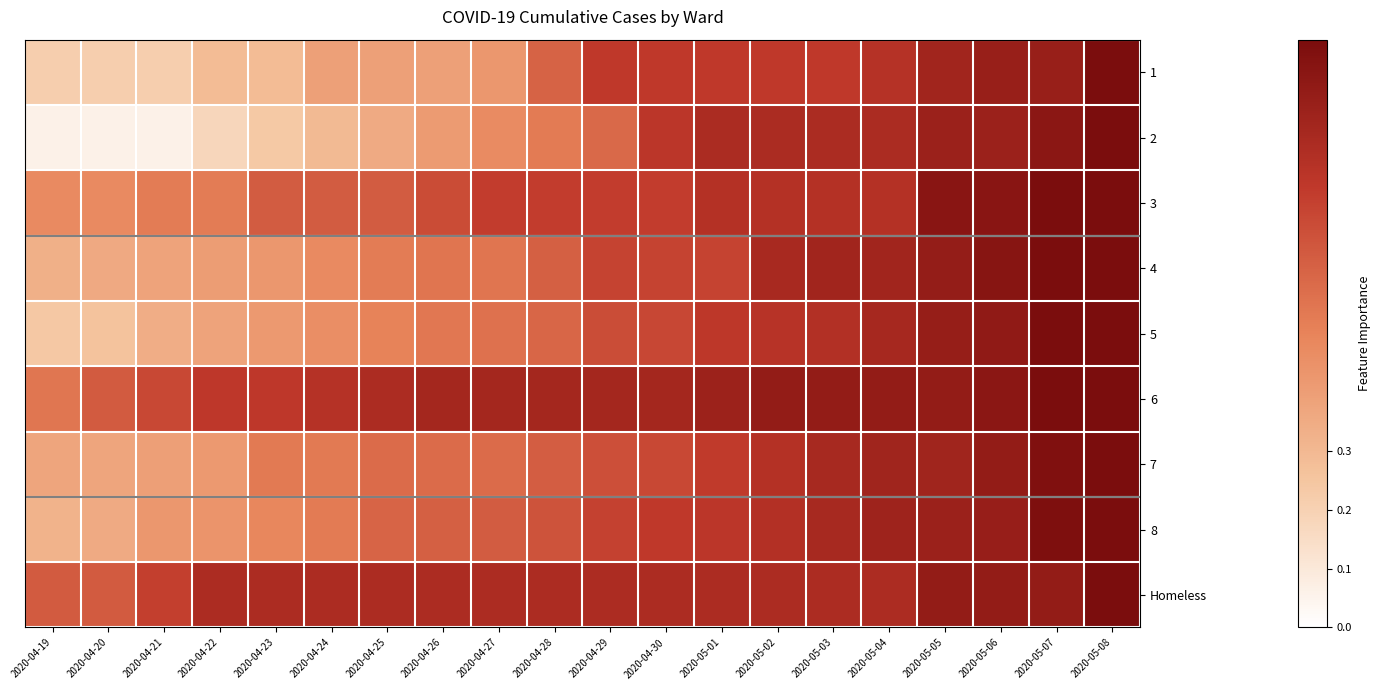

Reading left to right, what are all the values shown in this chart?

1: 2020-04-19=0.2	2020-04-20=0.2	2020-04-21=0.2	2020-04-22=0.3	2020-04-23=0.3	2020-04-24=0.4	2020-04-25=0.4	2020-04-26=0.4	2020-04-27=0.4	2020-04-28=0.6	2020-04-29=0.8	2020-04-30=0.8	2020-05-01=0.8	2020-05-02=0.8	2020-05-03=0.8	2020-05-04=0.8	2020-05-05=0.9	2020-05-06=0.9	2020-05-07=0.9	2020-05-08=1.0
2: 2020-04-19=0.1	2020-04-20=0.1	2020-04-21=0.1	2020-04-22=0.2	2020-04-23=0.2	2020-04-24=0.3	2020-04-25=0.4	2020-04-26=0.4	2020-04-27=0.5	2020-04-28=0.5	2020-04-29=0.6	2020-04-30=0.8	2020-05-01=0.8	2020-05-02=0.8	2020-05-03=0.8	2020-05-04=0.8	2020-05-05=0.9	2020-05-06=0.9	2020-05-07=0.9	2020-05-08=1.0
3: 2020-04-19=0.5	2020-04-20=0.5	2020-04-21=0.5	2020-04-22=0.5	2020-04-23=0.6	2020-04-24=0.6	2020-04-25=0.6	2020-04-26=0.7	2020-04-27=0.7	2020-04-28=0.7	2020-04-29=0.7	2020-04-30=0.7	2020-05-01=0.8	2020-05-02=0.8	2020-05-03=0.8	2020-05-04=0.8	2020-05-05=0.9	2020-05-06=0.9	2020-05-07=1.0	2020-05-08=1.0
4: 2020-04-19=0.3	2020-04-20=0.4	2020-04-21=0.4	2020-04-22=0.4	2020-04-23=0.4	2020-04-24=0.5	2020-04-25=0.5	2020-04-26=0.5	2020-04-27=0.5	2020-04-28=0.6	2020-04-29=0.7	2020-04-30=0.7	2020-05-01=0.7	2020-05-02=0.8	2020-05-03=0.9	2020-05-04=0.9	2020-05-05=0.9	2020-05-06=1.0	2020-05-07=1.0	2020-05-08=1.0
5: 2020-04-19=0.2	2020-04-20=0.3	2020-04-21=0.3	2020-04-22=0.4	2020-04-23=0.4	2020-04-24=0.5	2020-04-25=0.5	2020-04-26=0.5	2020-04-27=0.6	2020-04-28=0.6	2020-04-29=0.7	2020-04-30=0.7	2020-05-01=0.8	2020-05-02=0.8	2020-05-03=0.8	2020-05-04=0.8	2020-05-05=0.9	2020-05-06=0.9	2020-05-07=1.0	2020-05-08=1.0
6: 2020-04-19=0.5	2020-04-20=0.6	2020-04-21=0.7	2020-04-22=0.8	2020-04-23=0.8	2020-04-24=0.8	2020-04-25=0.8	2020-04-26=0.8	2020-04-27=0.8	2020-04-28=0.8	2020-04-29=0.8	2020-04-30=0.8	2020-05-01=0.9	2020-05-02=0.9	2020-05-03=0.9	2020-05-04=0.9	2020-05-05=0.9	2020-05-06=0.9	2020-05-07=1.0	2020-05-08=1.0
7: 2020-04-19=0.4	2020-04-20=0.4	2020-04-21=0.4	2020-04-22=0.4	2020-04-23=0.5	2020-04-24=0.5	2020-04-25=0.6	2020-04-26=0.6	2020-04-27=0.6	2020-04-28=0.6	2020-04-29=0.7	2020-04-30=0.7	2020-05-01=0.7	2020-05-02=0.8	2020-05-03=0.8	2020-05-04=0.9	2020-05-05=0.9	2020-05-06=0.9	2020-05-07=1.0	2020-05-08=1.0
8: 2020-04-19=0.3	2020-04-20=0.4	2020-04-21=0.4	2020-04-22=0.4	2020-04-23=0.5	2020-04-24=0.5	2020-04-25=0.6	2020-04-26=0.6	2020-04-27=0.6	2020-04-28=0.7	2020-04-29=0.7	2020-04-30=0.8	2020-05-01=0.8	2020-05-02=0.8	2020-05-03=0.8	2020-05-04=0.9	2020-05-05=0.9	2020-05-06=0.9	2020-05-07=1.0	2020-05-08=1.0
Homeless: 2020-04-19=0.6	2020-04-20=0.6	2020-04-21=0.7	2020-04-22=0.8	2020-04-23=0.8	2020-04-24=0.8	2020-04-25=0.8	2020-04-26=0.8	2020-04-27=0.8	2020-04-28=0.8	2020-04-29=0.8	2020-04-30=0.8	2020-05-01=0.8	2020-05-02=0.8	2020-05-03=0.8	2020-05-04=0.8	2020-05-05=0.9	2020-05-06=0.9	2020-05-07=0.9	2020-05-08=1.0